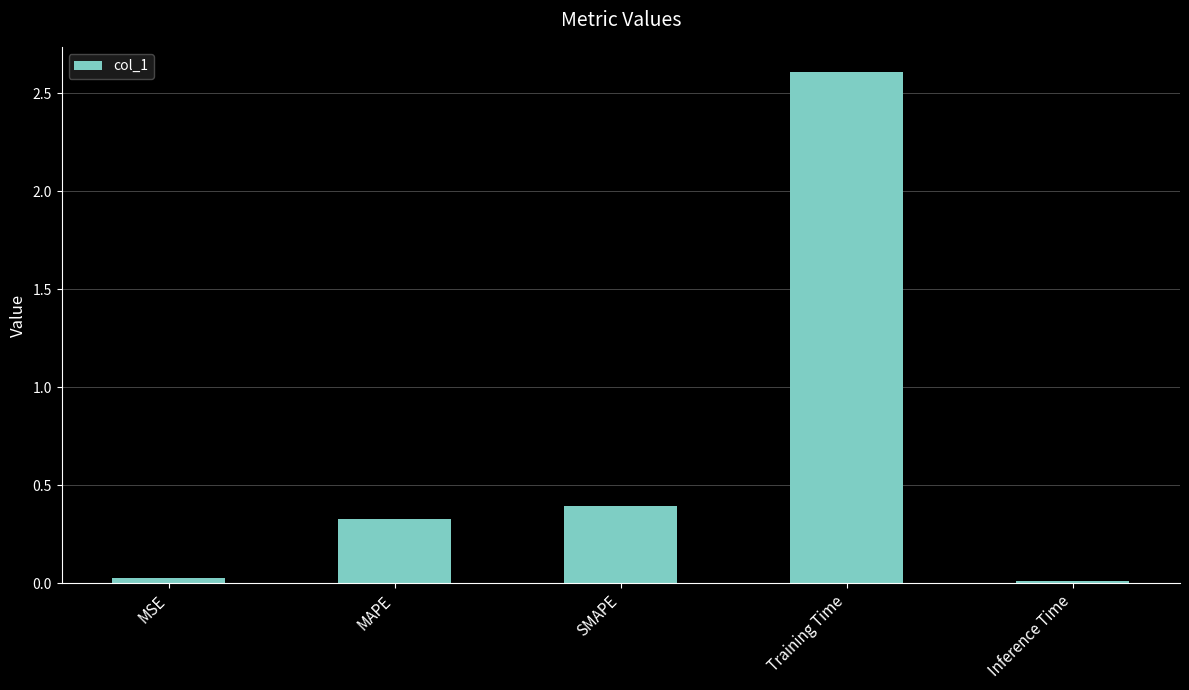

Which category has the highest value across all series?

Training Time